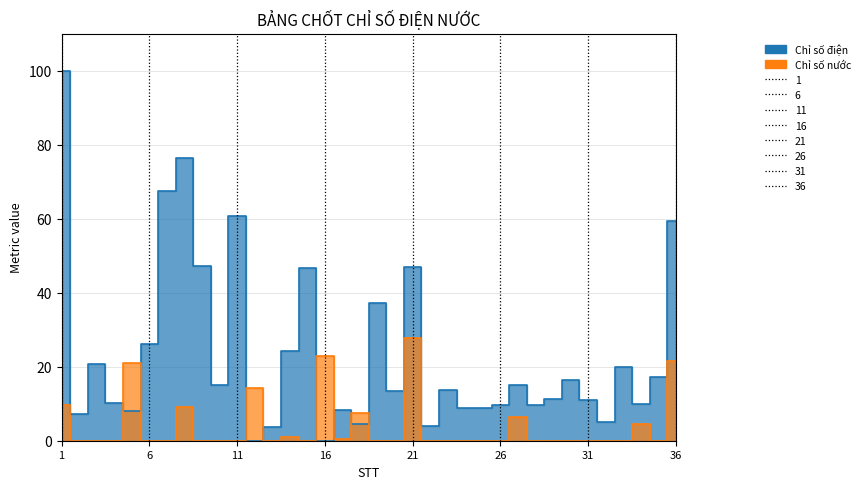

Is it true that Chỉ số điện equals 8.9 at 25?

True